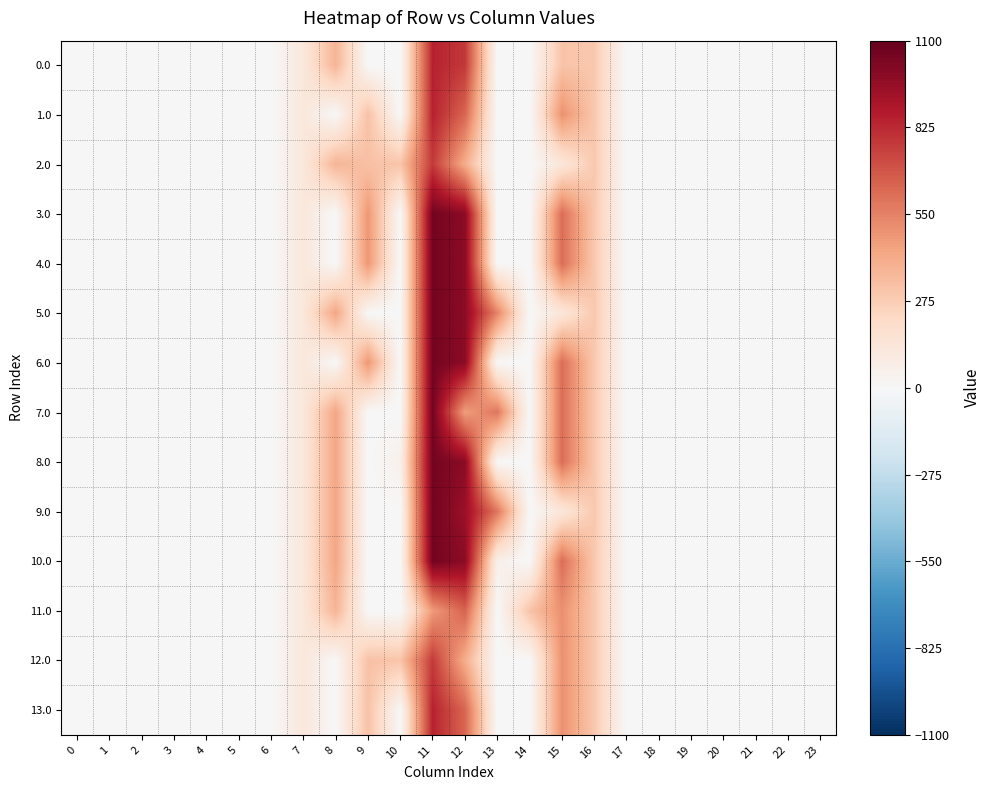

Reading right to left, what are all the values shown in this chart?

0.0: 23=0.0	22=0.0	21=0.0	20=0.0	19=0.0	18=0.0	17=0.0	16=294.5	15=311.9	14=0.0	13=1.2	12=778.1	11=846.3	10=0.0	9=0.0	8=374.2	7=120.6	6=0.0	5=0.0	4=0.0	3=0.0	2=0.0	1=0.0	0=0.0
1.0: 23=0.0	22=0.0	21=0.0	20=0.0	19=0.0	18=0.0	17=0.0	16=294.5	15=502.5	14=0.0	13=1.2	12=639.6	11=846.3	10=0.0	9=321.8	8=0.2	7=120.6	6=0.0	5=0.0	4=0.0	3=0.0	2=0.0	1=0.0	0=0.0
2.0: 23=0.0	22=0.0	21=0.0	20=0.0	19=0.0	18=0.0	17=0.0	16=294.5	15=128.5	14=0.0	13=1.2	12=404.1	11=772.5	10=309.3	9=321.8	8=374.2	7=120.6	6=0.0	5=0.0	4=0.0	3=0.0	2=0.0	1=0.0	0=0.0
3.0: 23=0.0	22=0.0	21=0.0	20=0.0	19=0.0	18=0.0	17=0.0	16=294.5	15=615.9	14=0.0	13=1.2	12=990.1	11=1058.3	10=0.0	9=485.5	8=0.2	7=120.6	6=0.0	5=0.0	4=0.0	3=0.0	2=0.0	1=0.0	0=0.0
4.0: 23=0.0	22=0.0	21=0.0	20=0.0	19=0.0	18=0.0	17=0.0	16=294.5	15=615.9	14=0.0	13=1.2	12=990.1	11=1058.3	10=0.0	9=485.5	8=0.2	7=120.6	6=0.0	5=0.0	4=0.0	3=0.0	2=0.0	1=0.0	0=0.0
5.0: 23=0.0	22=0.0	21=0.0	20=0.0	19=0.0	18=0.0	17=0.0	16=294.5	15=128.5	14=0.0	13=543.9	12=990.1	11=1058.3	10=0.0	9=0.0	8=430.3	7=120.6	6=0.0	5=0.0	4=0.0	3=0.0	2=0.0	1=0.0	0=0.0
6.0: 23=0.0	22=0.0	21=0.0	20=0.0	19=0.0	18=0.0	17=0.0	16=294.5	15=615.9	14=0.0	13=1.2	12=990.1	11=1058.3	10=0.0	9=485.5	8=0.2	7=120.6	6=0.0	5=0.0	4=0.0	3=0.0	2=0.0	1=0.0	0=0.0
7.0: 23=0.0	22=0.0	21=0.0	20=0.0	19=0.0	18=0.0	17=0.0	16=294.5	15=615.9	14=0.0	13=587.2	12=459.5	11=1058.3	10=0.0	9=0.0	8=430.3	7=120.6	6=0.0	5=0.0	4=0.0	3=0.0	2=0.0	1=0.0	0=0.0
8.0: 23=0.0	22=0.0	21=0.0	20=0.0	19=0.0	18=0.0	17=0.0	16=294.5	15=615.9	14=0.0	13=1.2	12=990.1	11=1058.3	10=55.4	9=0.0	8=430.3	7=120.6	6=0.0	5=0.0	4=0.0	3=0.0	2=0.0	1=0.0	0=0.0
9.0: 23=0.0	22=0.0	21=0.0	20=0.0	19=0.0	18=0.0	17=0.0	16=294.5	15=128.5	14=0.0	13=587.2	12=946.8	11=1058.3	10=0.0	9=0.0	8=430.3	7=120.6	6=0.0	5=0.0	4=0.0	3=0.0	2=0.0	1=0.0	0=0.0
10.0: 23=0.0	22=0.0	21=0.0	20=0.0	19=0.0	18=0.0	17=0.0	16=294.5	15=615.9	14=0.0	13=56.6	12=990.1	11=1058.3	10=0.0	9=0.0	8=430.3	7=120.6	6=0.0	5=0.0	4=0.0	3=0.0	2=0.0	1=0.0	0=0.0
11.0: 23=0.0	22=0.0	21=0.0	20=0.0	19=0.0	18=0.0	17=0.0	16=294.5	15=502.5	14=315.3	13=1.2	12=646.1	11=472.3	10=0.0	9=0.0	8=374.2	7=120.6	6=0.0	5=0.0	4=0.0	3=0.0	2=0.0	1=0.0	0=0.0
12.0: 23=0.0	22=0.0	21=0.0	20=0.0	19=0.0	18=0.0	17=0.0	16=294.5	15=502.5	14=0.0	13=1.2	12=404.1	11=772.5	10=309.3	9=321.8	8=0.2	7=120.6	6=0.0	5=0.0	4=0.0	3=0.0	2=0.0	1=0.0	0=0.0
13.0: 23=0.0	22=0.0	21=0.0	20=0.0	19=0.0	18=0.0	17=0.0	16=294.5	15=502.5	14=0.0	13=1.2	12=639.6	11=846.3	10=0.0	9=321.8	8=0.2	7=120.6	6=0.0	5=0.0	4=0.0	3=0.0	2=0.0	1=0.0	0=0.0